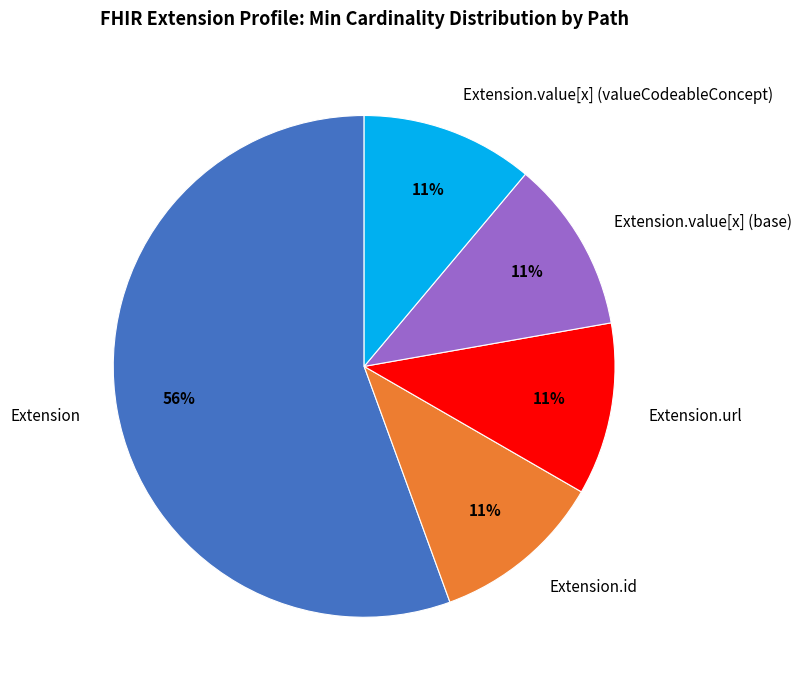

Which slice represents more than half of the pie?

Extension